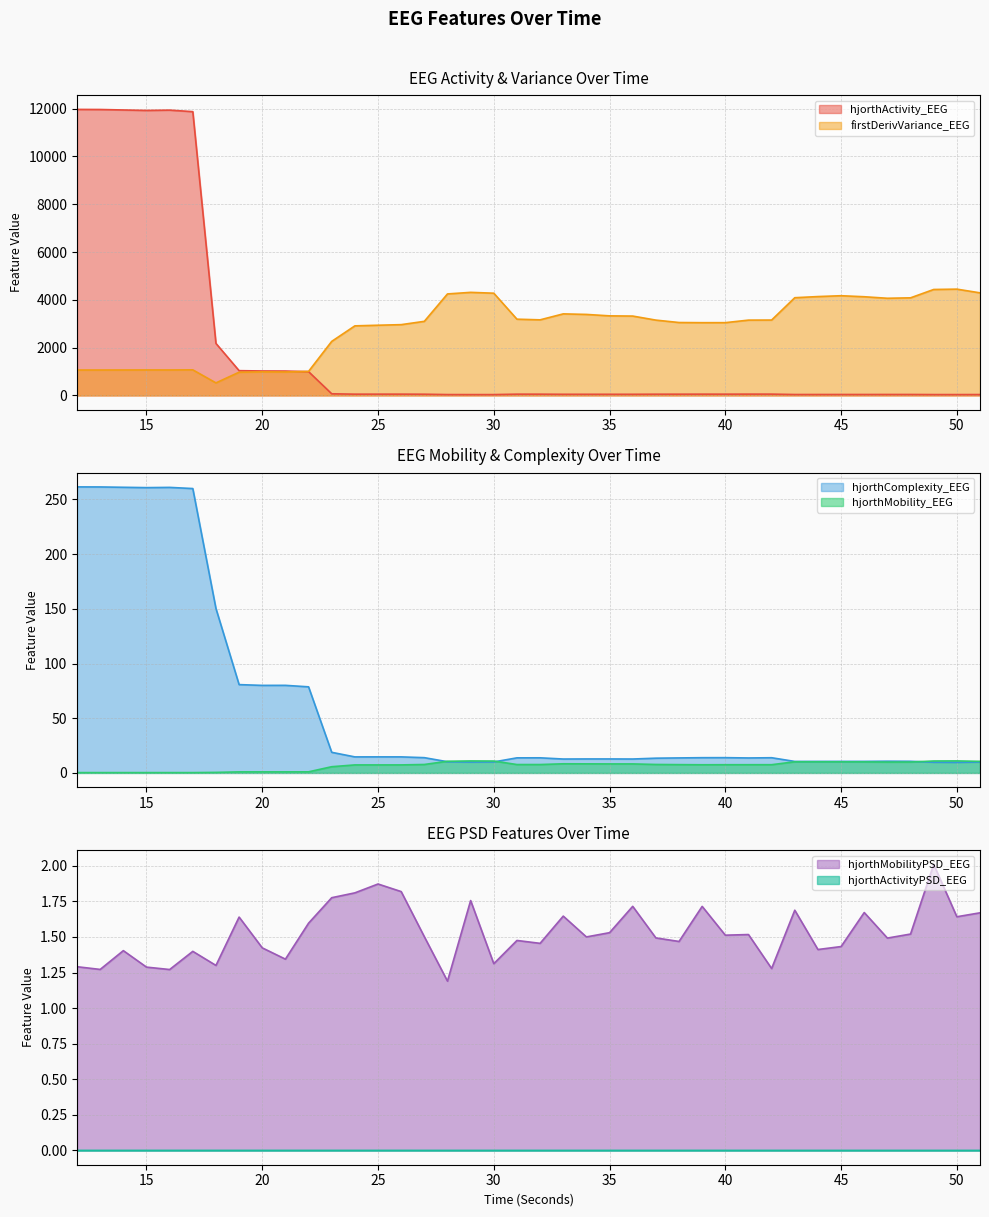

What is the value of the hjorthActivity_EEG point at the 1st from the left?

11969.0